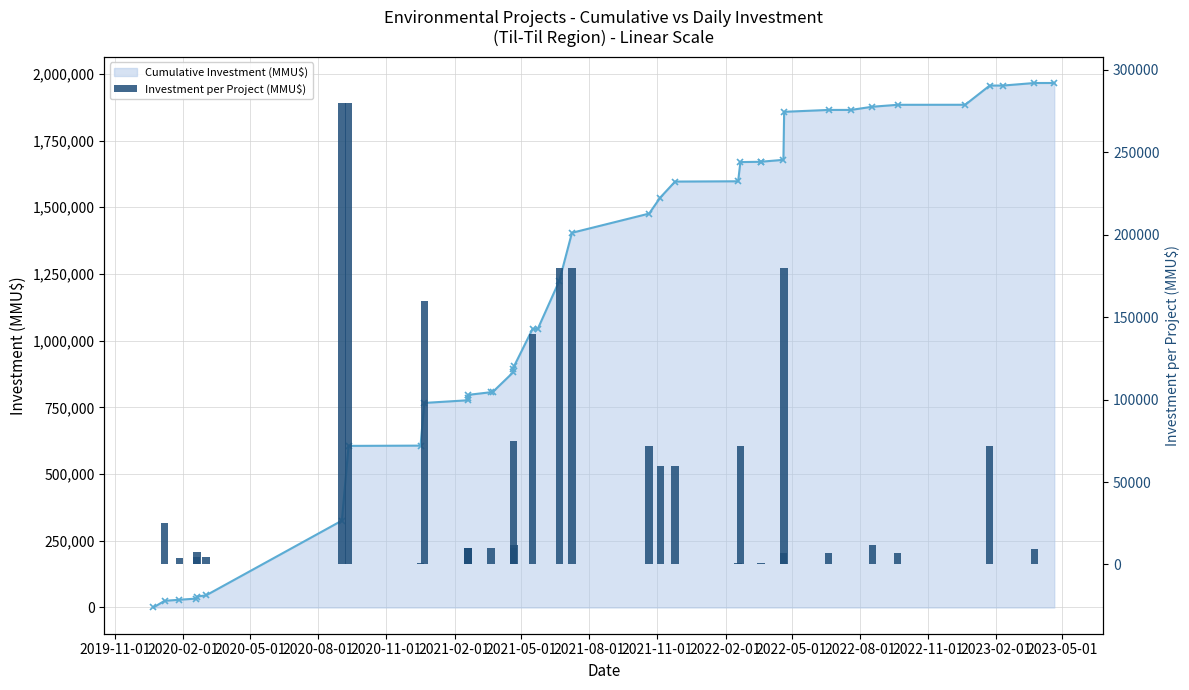

Which series changed the most between 15 and 34?

Cumulative Investment (MMU$)